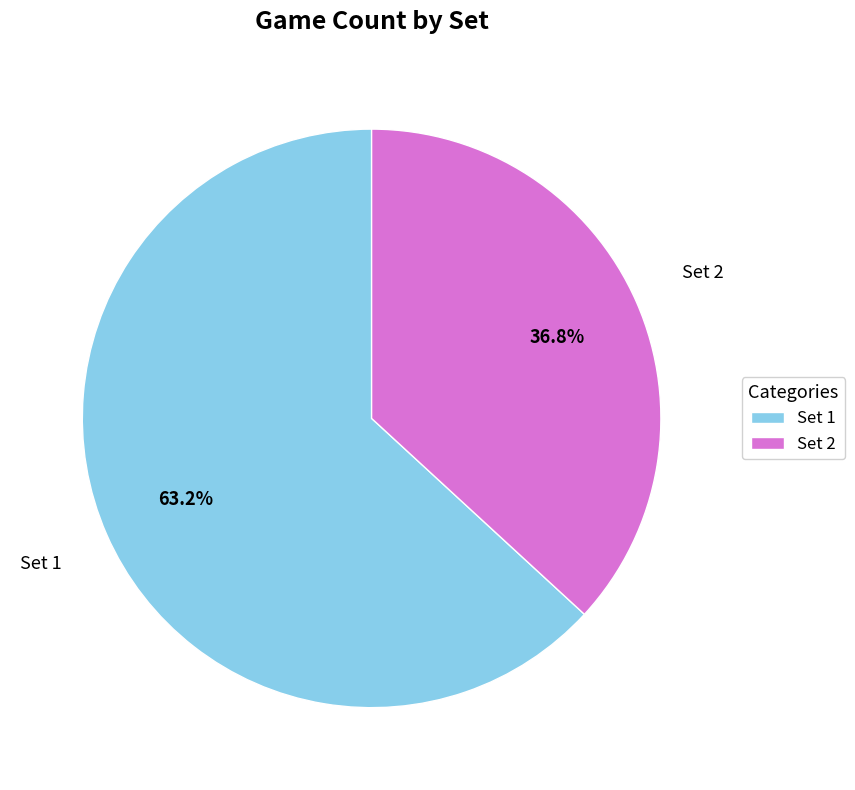

Rank the categories by value from highest to lowest.

Set 1, Set 2